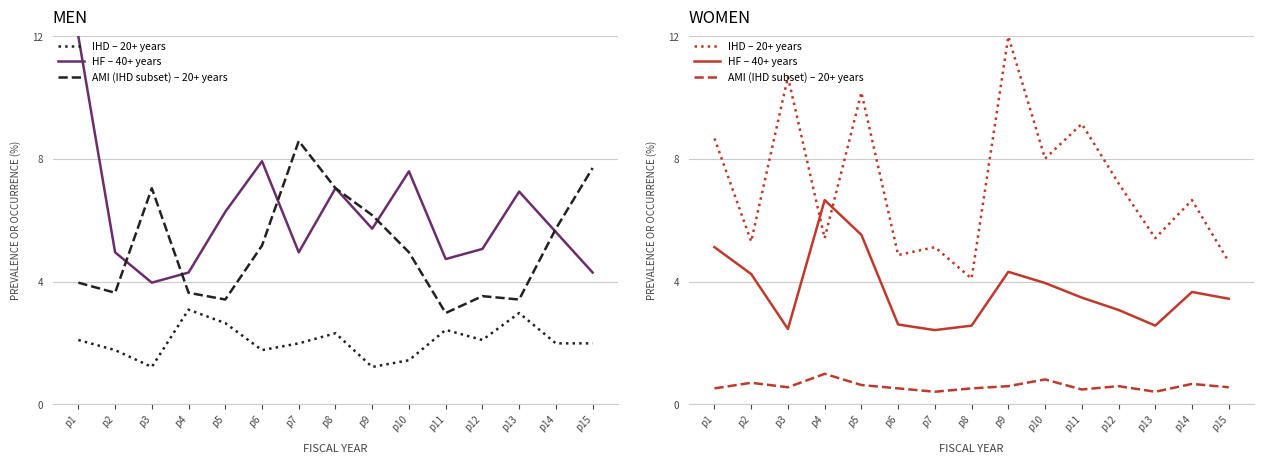

Between p3 and p5, which series saw the biggest shift?

HF – 40+ years